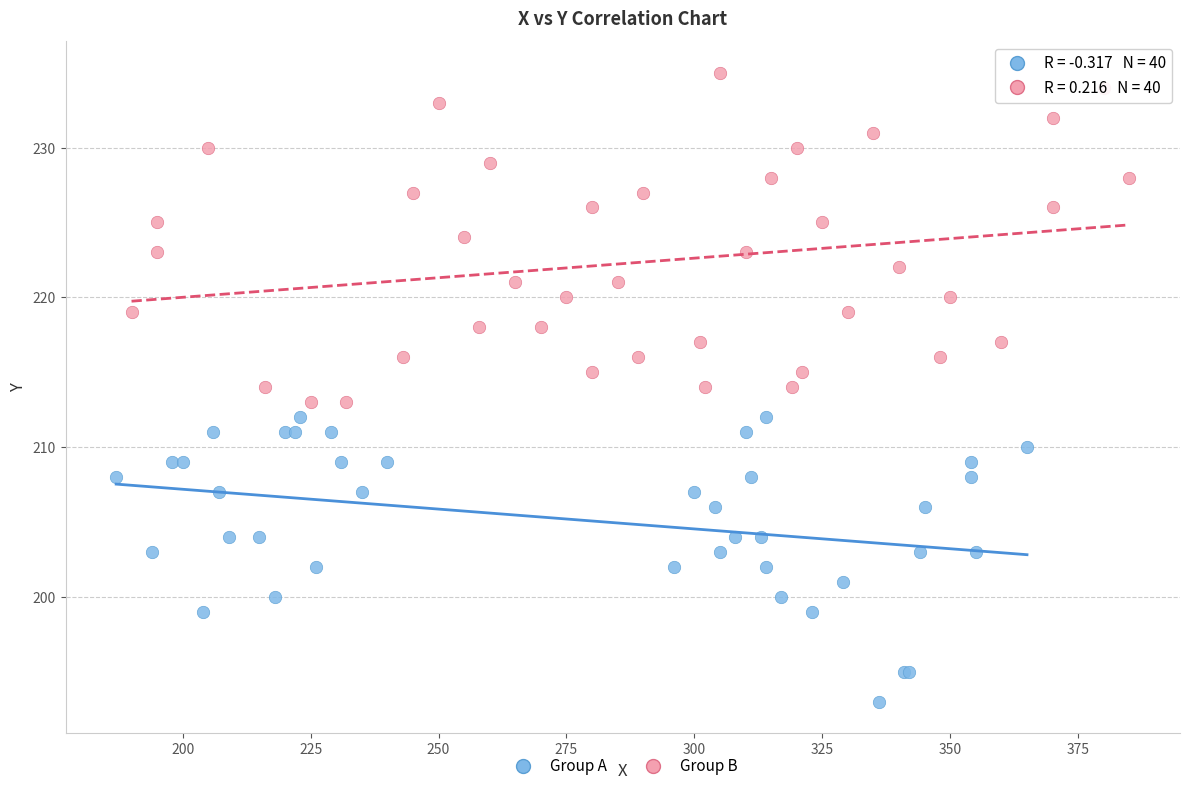

Which series contains the highest Y value?

Group B